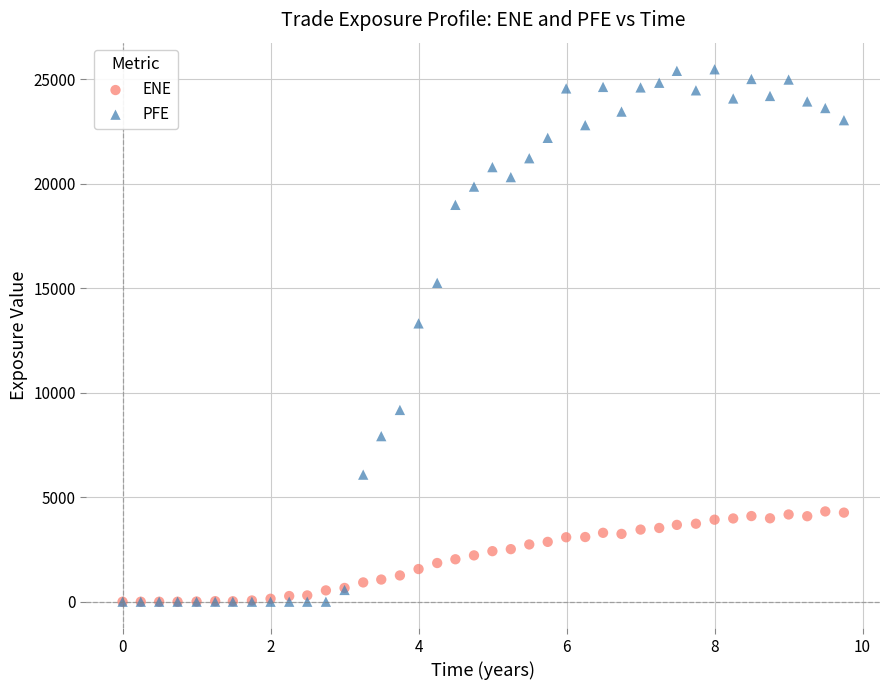

Across all series, what Y value is closest to 12735?

13314.7